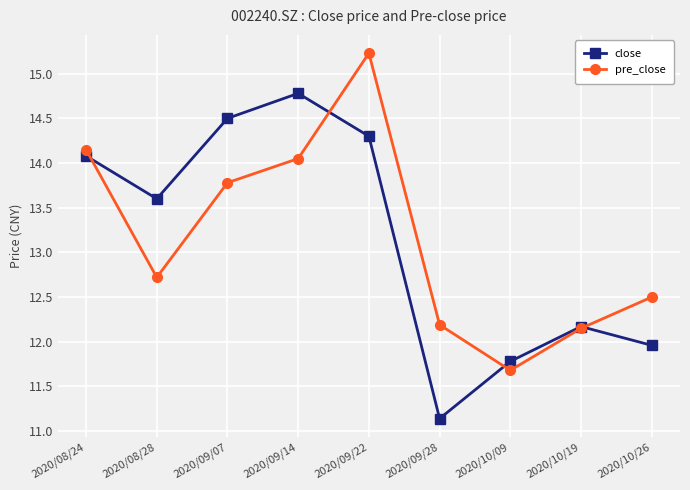

Does the chart display data point markers on the line(s)?

Yes